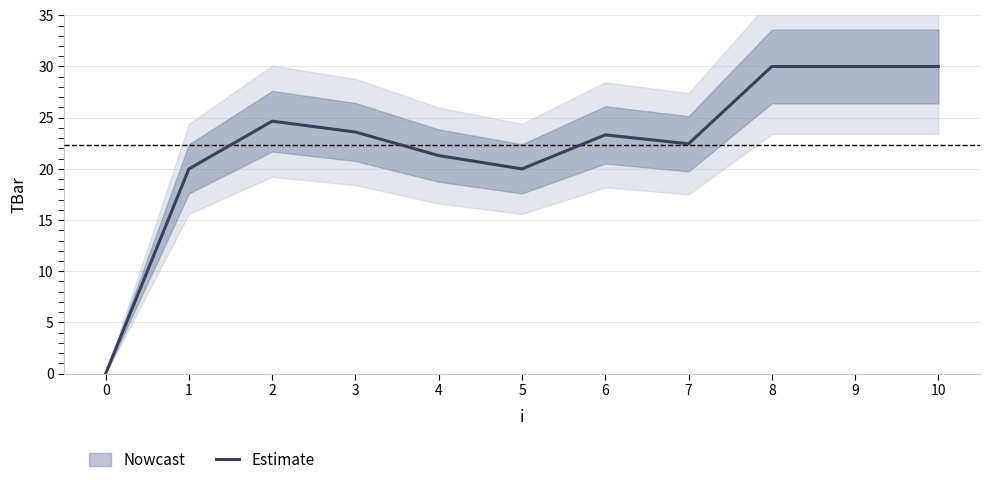

How many points are lower than both their immediate neighbors (excluding endpoints)?

2